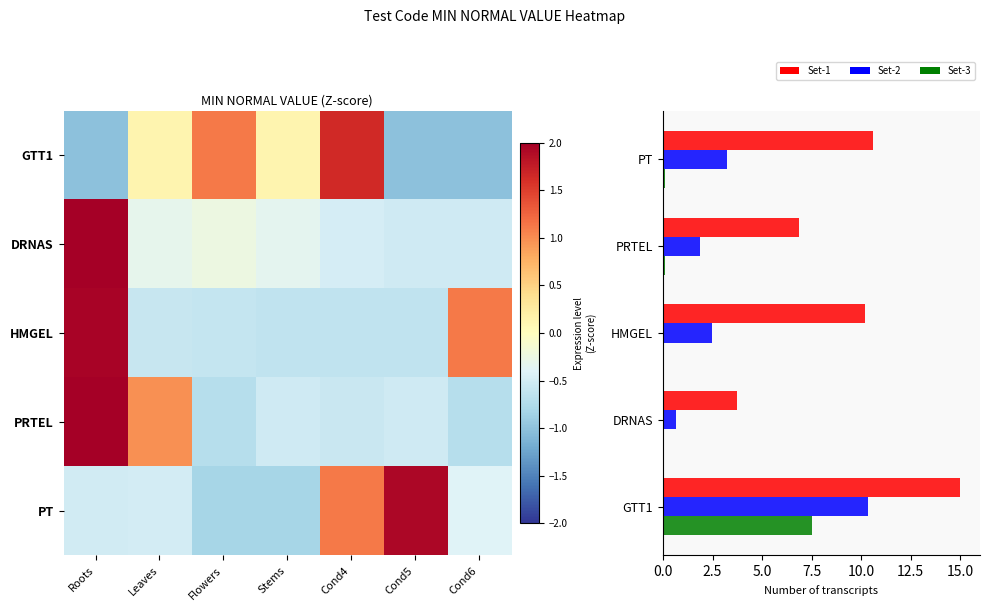

Which category has the highest value in the Set-2 series?

GTT1